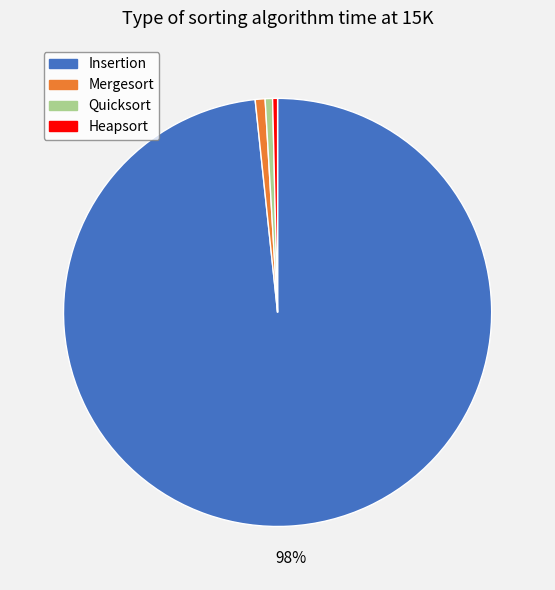

Is there a majority slice in this chart?

Yes